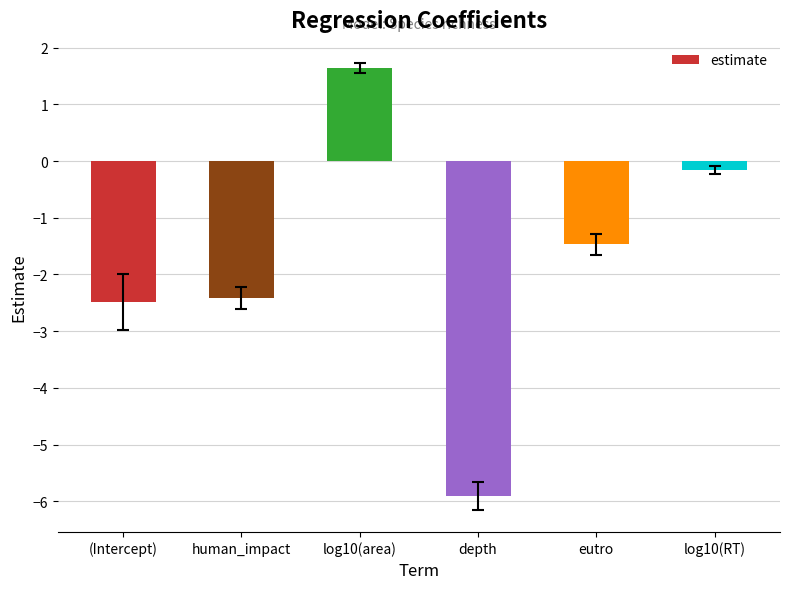

True or false: the data shows 2.8 at log10(area).

False